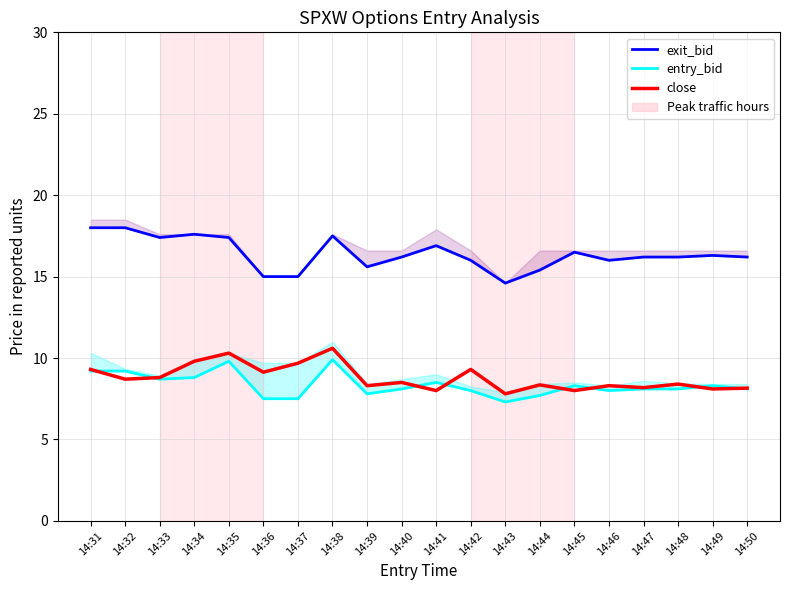

Which category has the highest value in the close series?

14:38